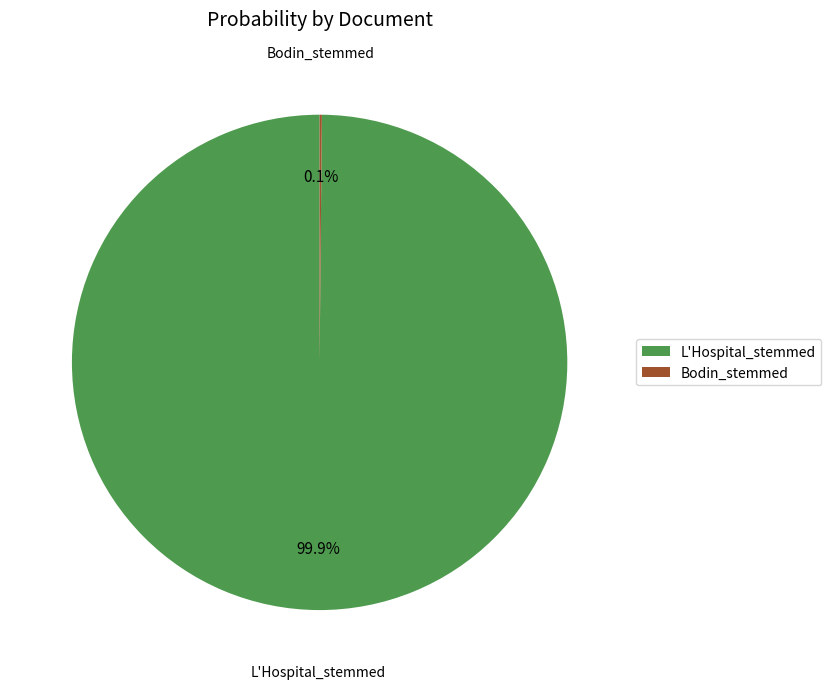

What is the largest slice in the pie chart?

L'Hospital_stemmed